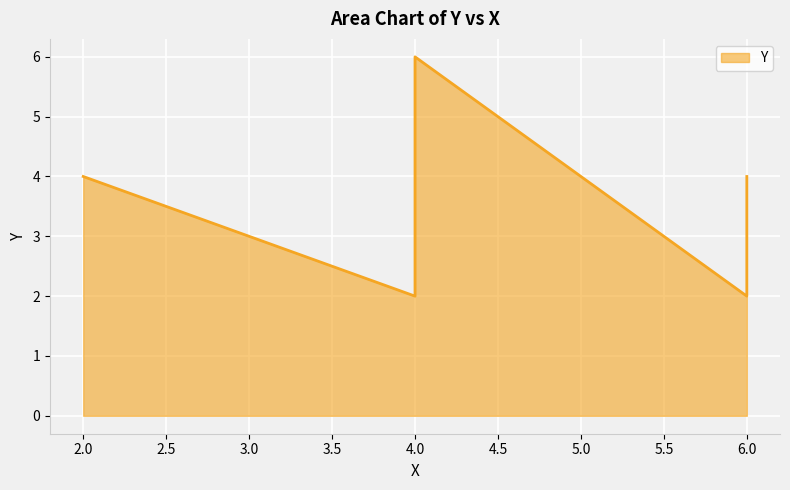

The chart shows a value of 1 at 6. True or false?

False